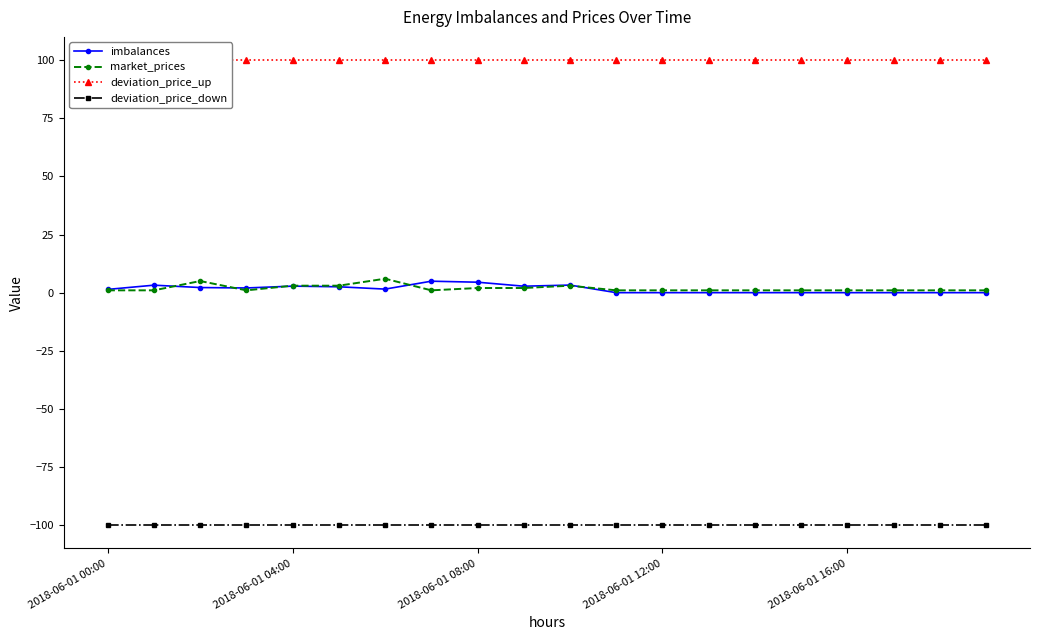

The value of imbalances at 15 is 3.2. True or false?

False